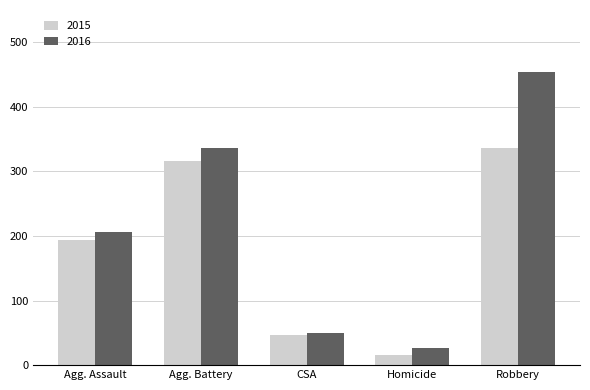

What value does the 2015 series have at Robbery, to the nearest 10?

340